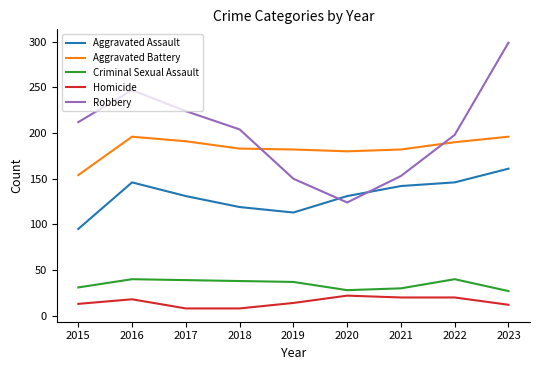

Which category has the highest value across all series?

2023